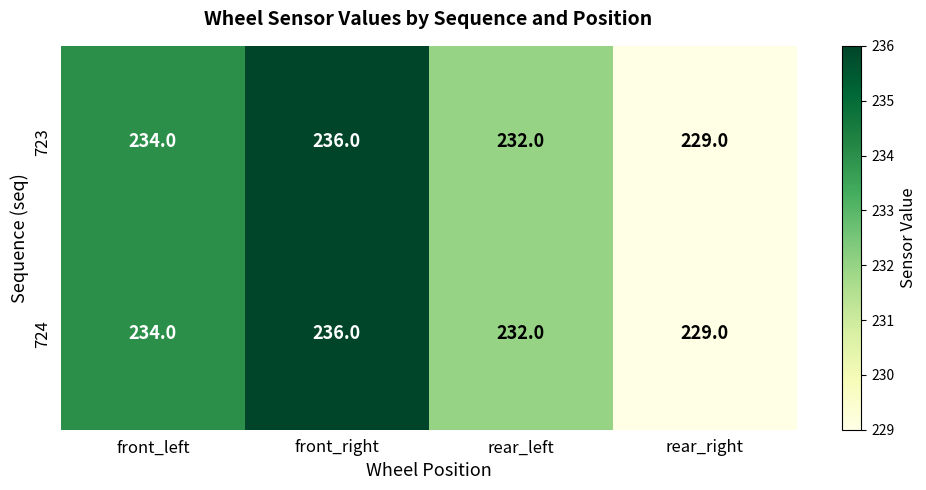

Rank the categories by 724 value from lowest to highest.

rear_right, rear_left, front_left, front_right